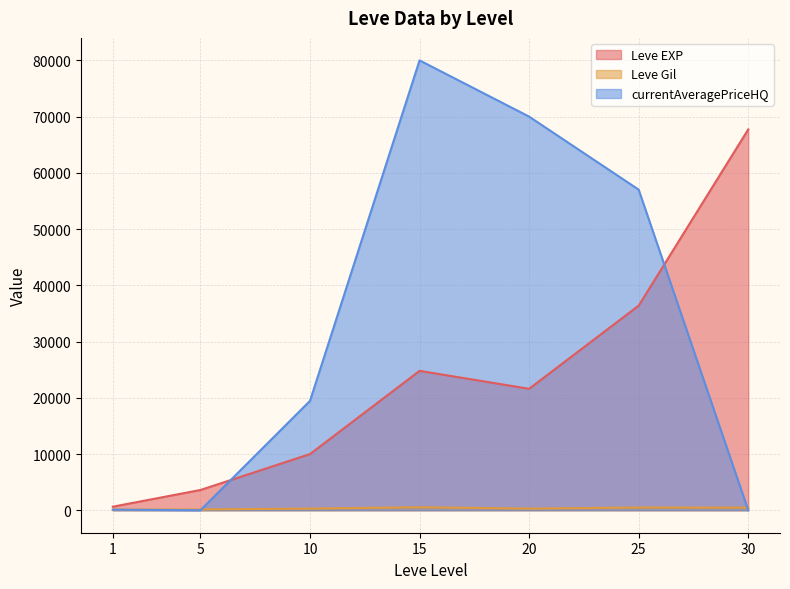

Reading right to left, list all the values displayed in this chart.

Leve EXP: 67730.0	36390.0	21600.0	24790.0	9990.0	3600.0	630.0
Leve Gil: 463.0	485.0	290.0	529.0	293.0	139.0	113.0
currentAveragePriceHQ: 0.0	57017.0	70008.0	80009.0	19449.5	0.0	96.7